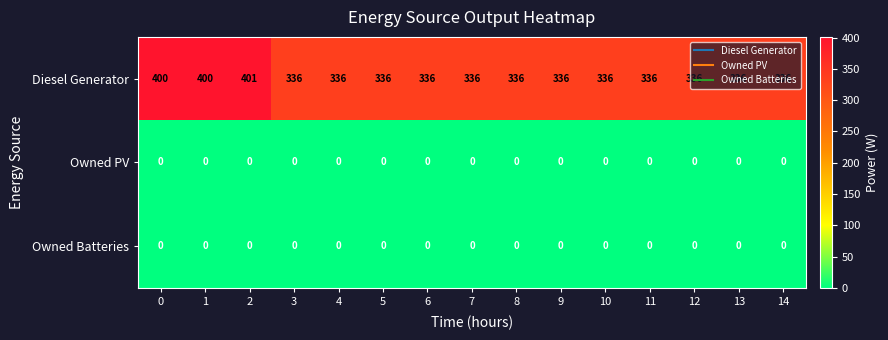

What is the spread (max minus min) of values at 2?

401